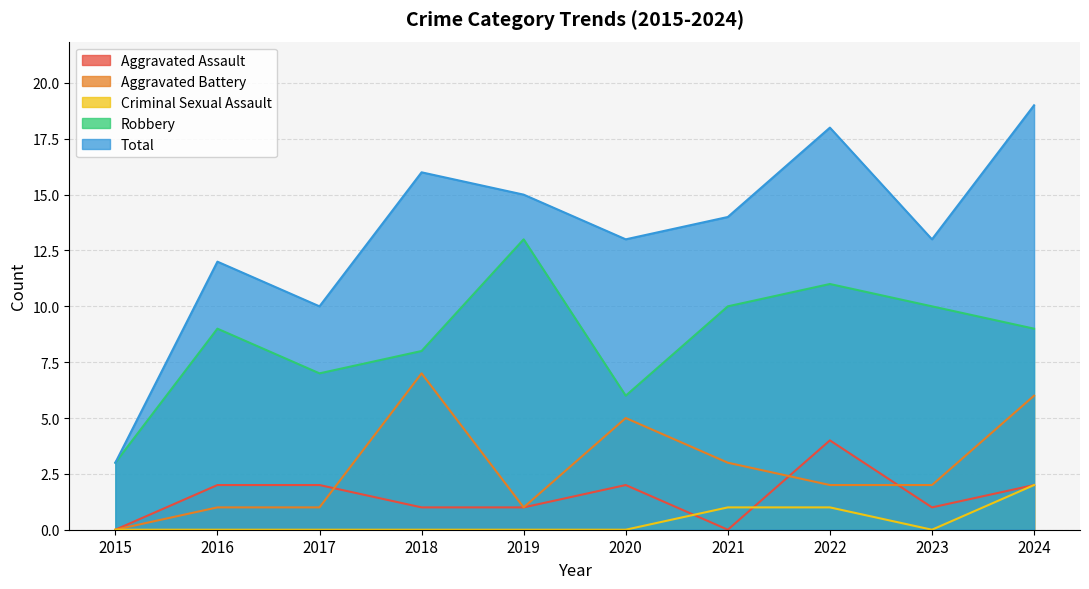

Does the chart display data point markers on the line(s)?

No